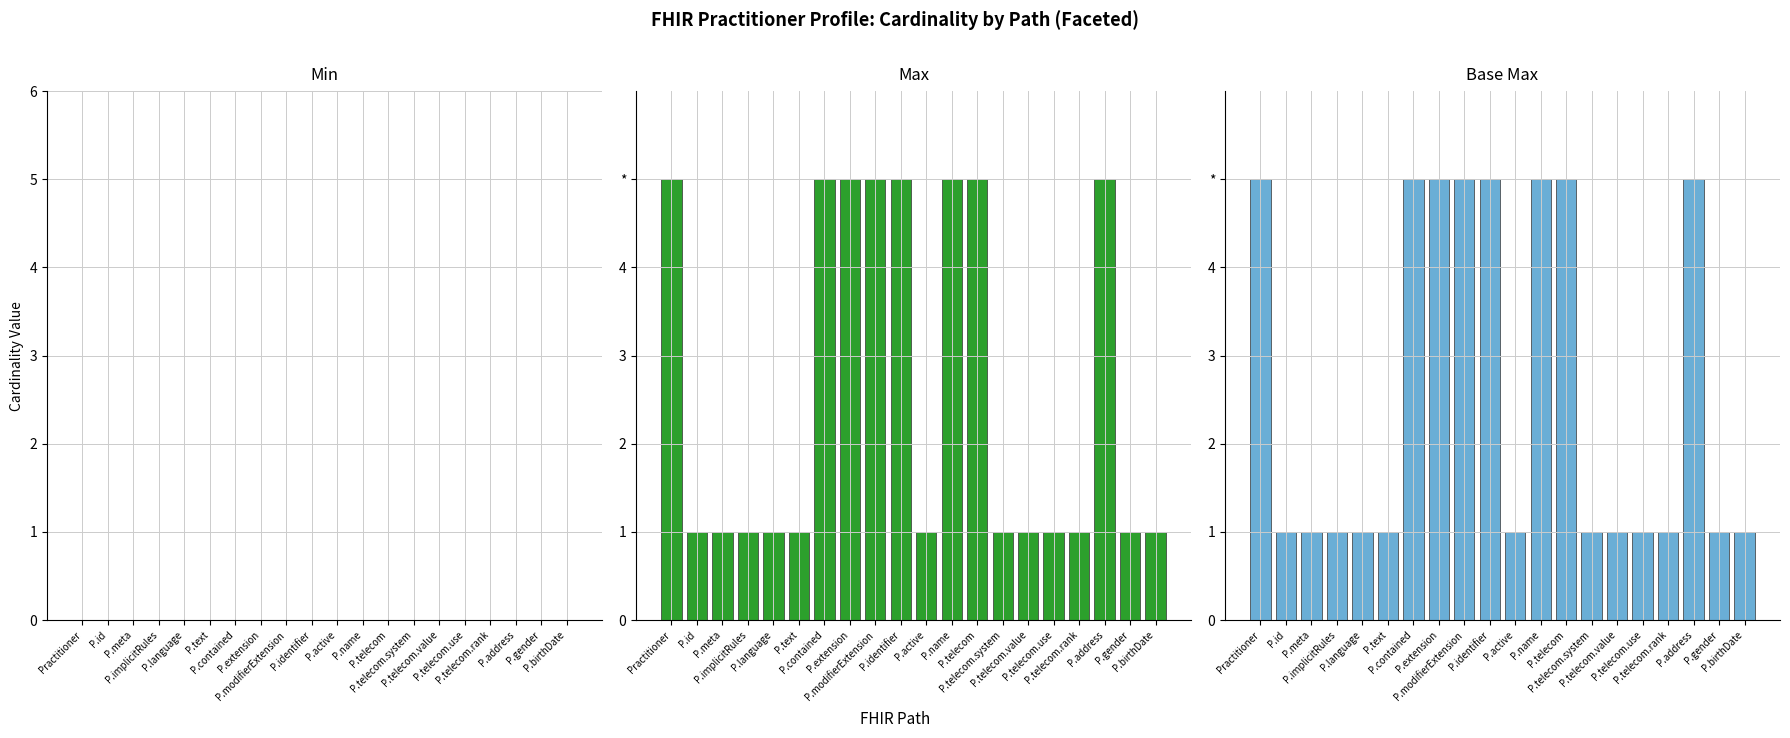

How many categories are shown in the chart?

20